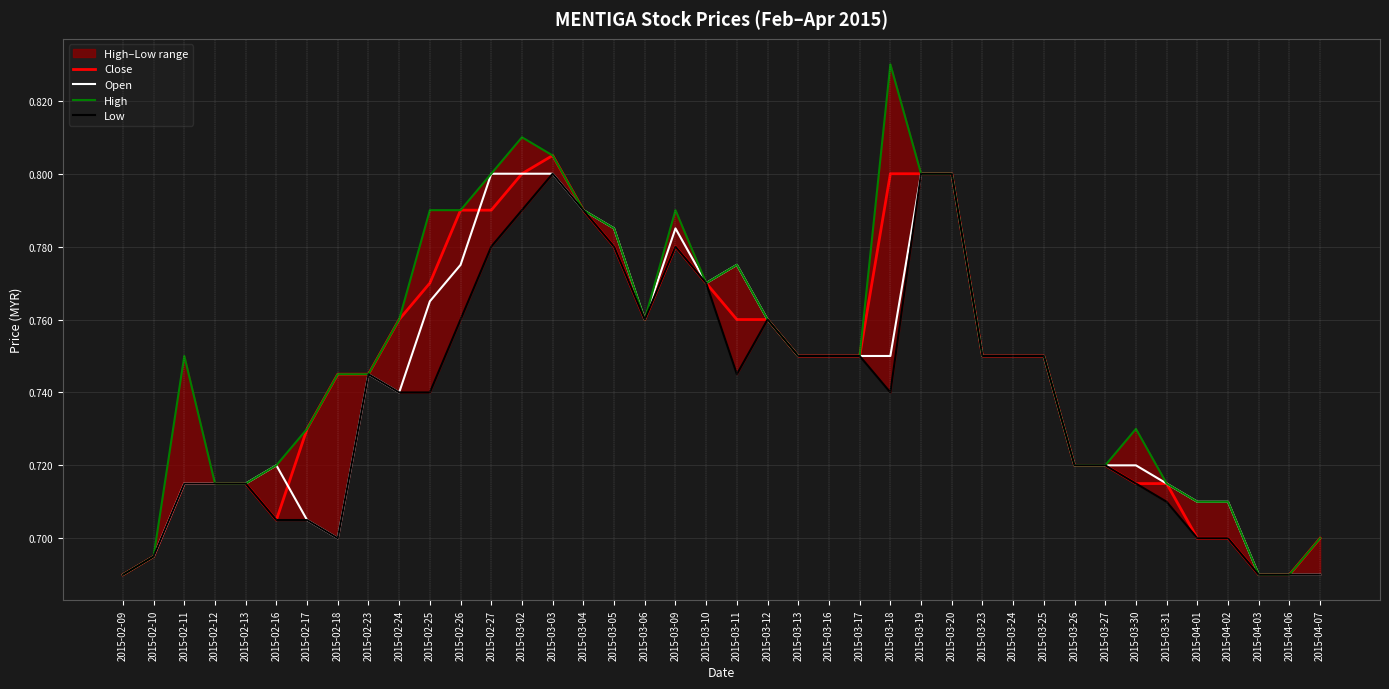

At which category is the sum across all series the highest?

2015-03-03